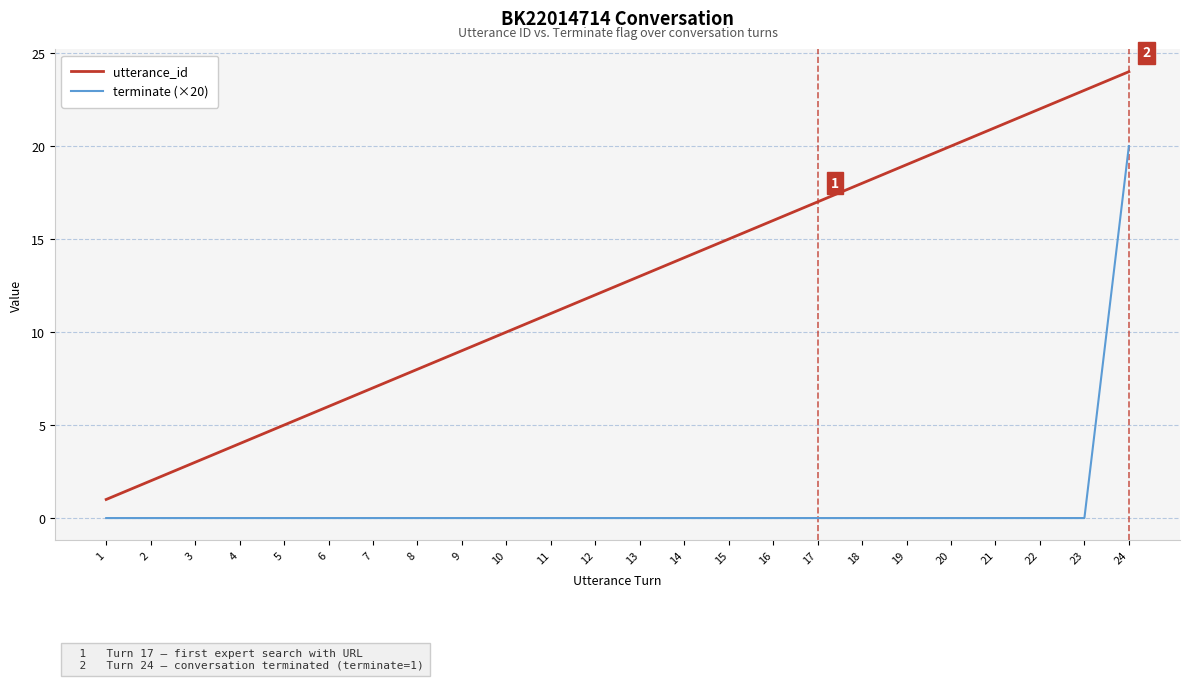

True or false: terminate (×20) and utterance_id intersect in this chart.

False